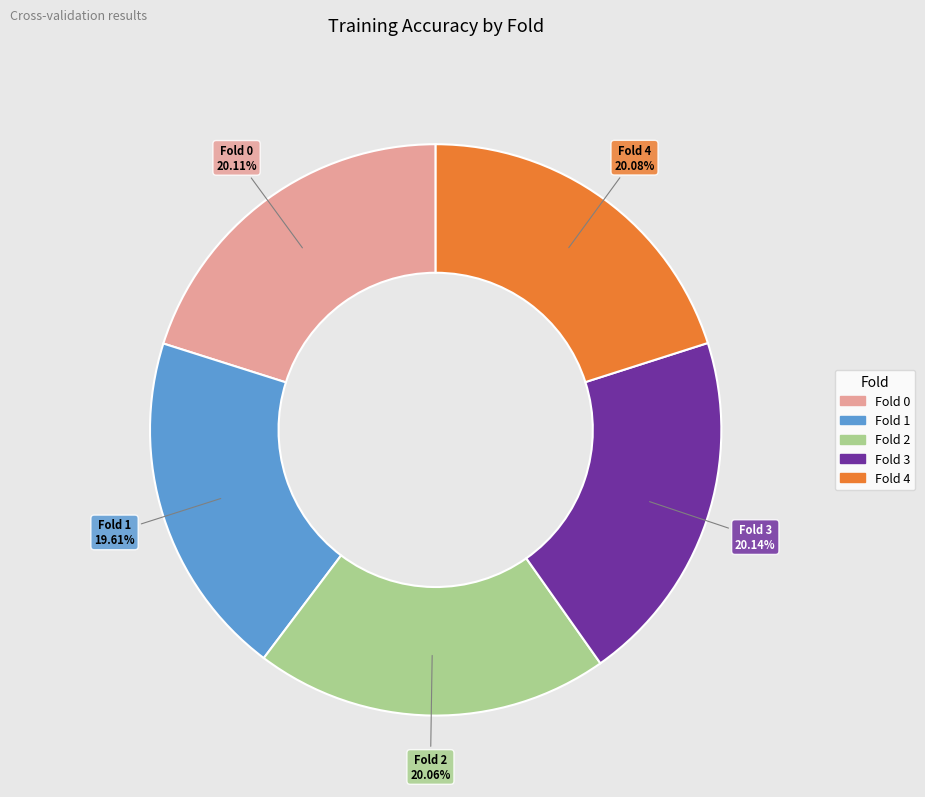

What portion of the pie excludes Fold 0?

79.9%